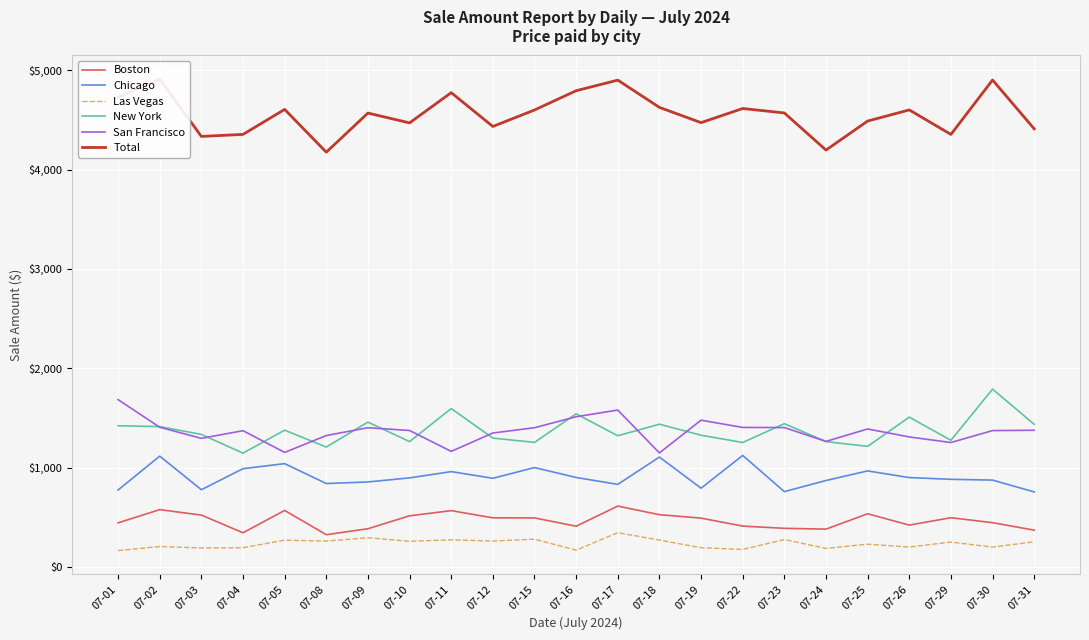

What are all the series names shown in the legend?

Boston, Chicago, Las Vegas, New York, San Francisco, Total